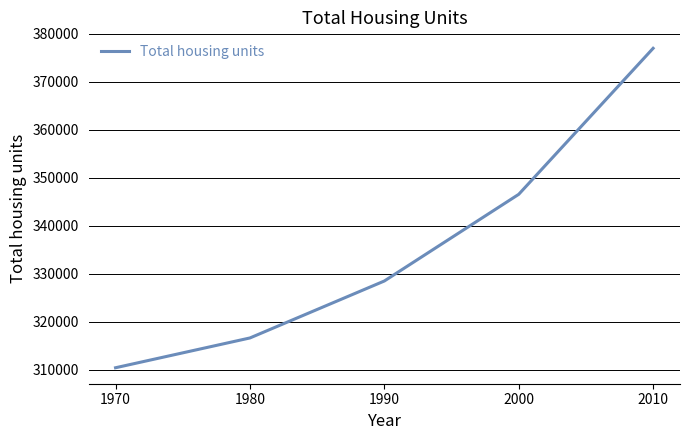

List the labels in order of value, smallest first.

1970, 1980, 1990, 2000, 2010